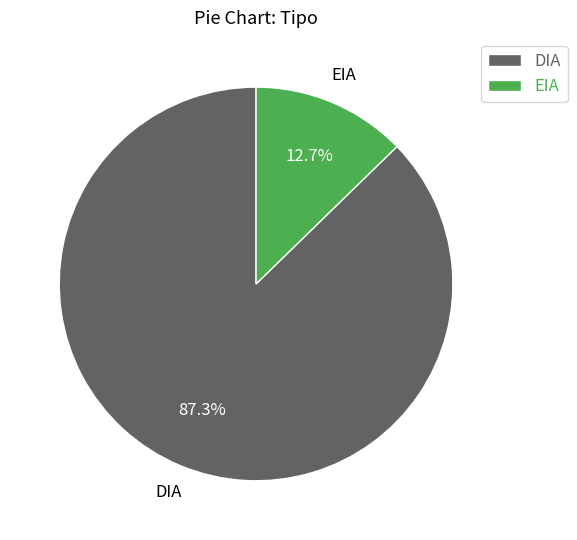

How many segments does this pie chart have?

2